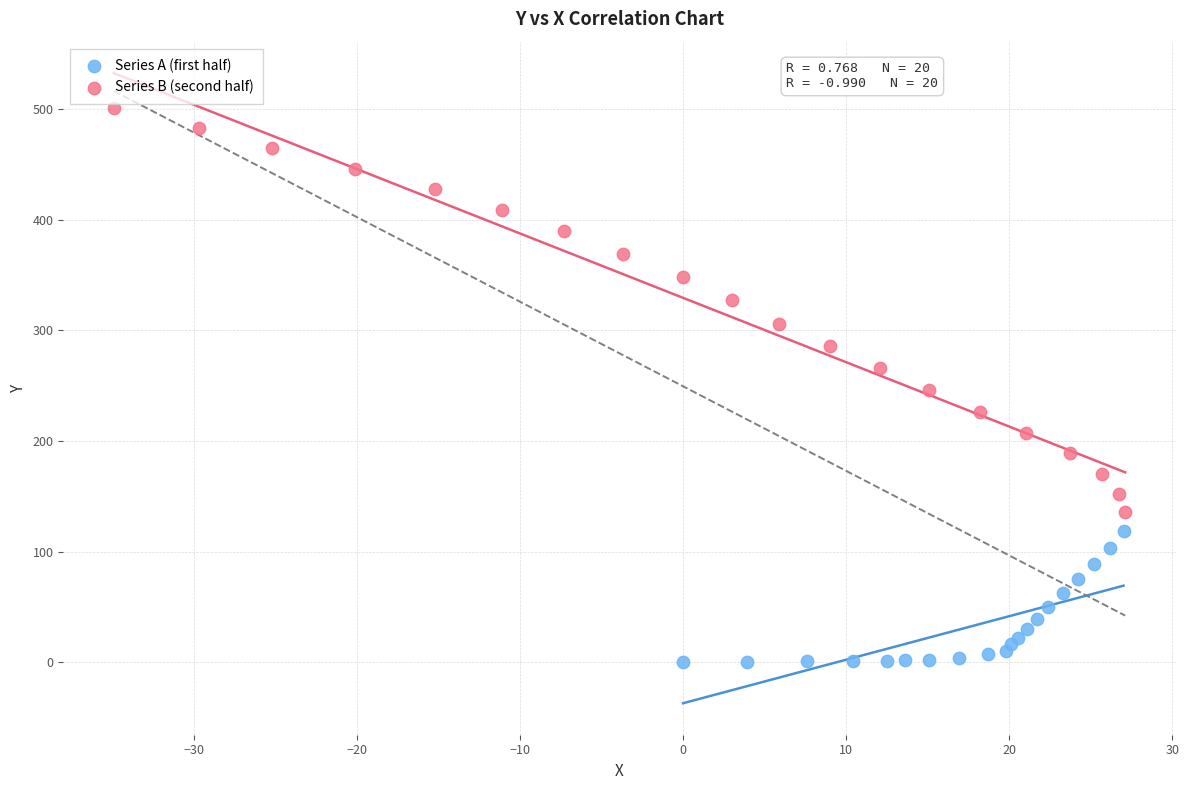

Which series has the widest spread of Y values?

Series B (second half)